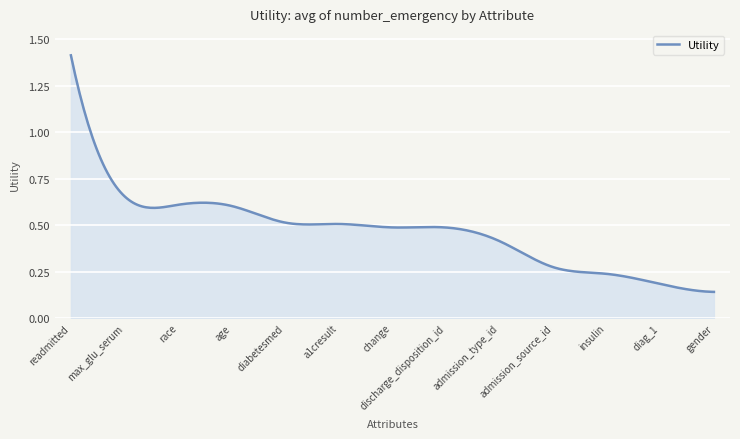

What is the minimum value shown in the chart?

0.1